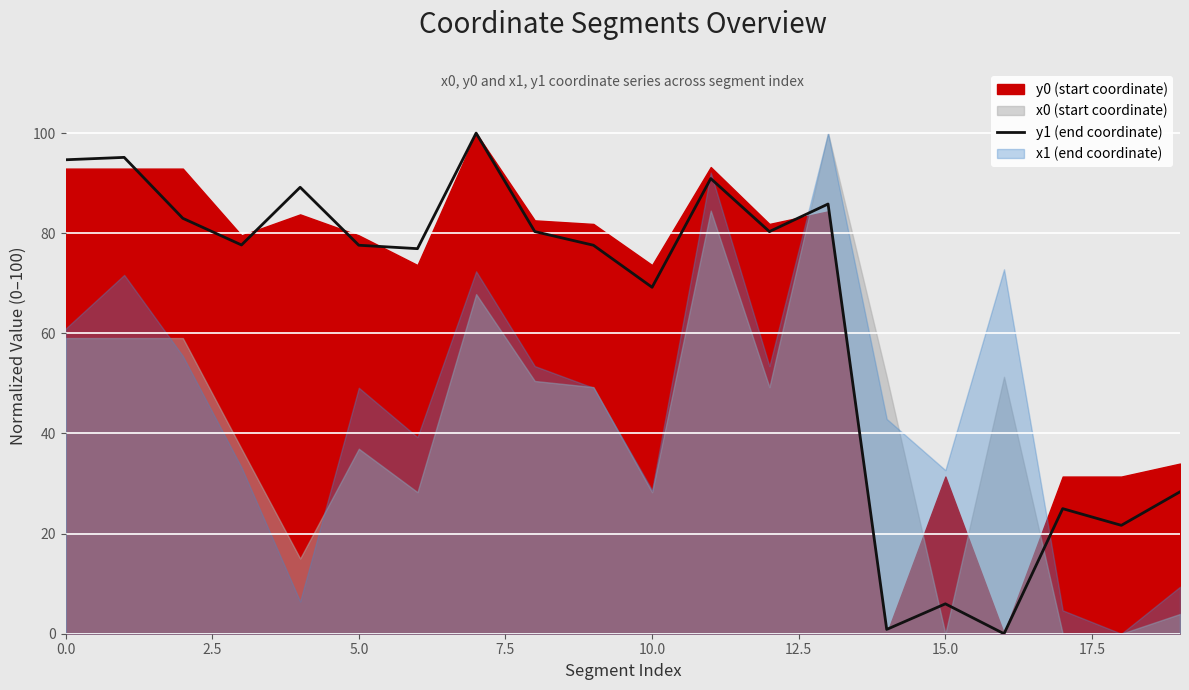

How many interior local peaks (higher than both neighbors) does the data have?

7